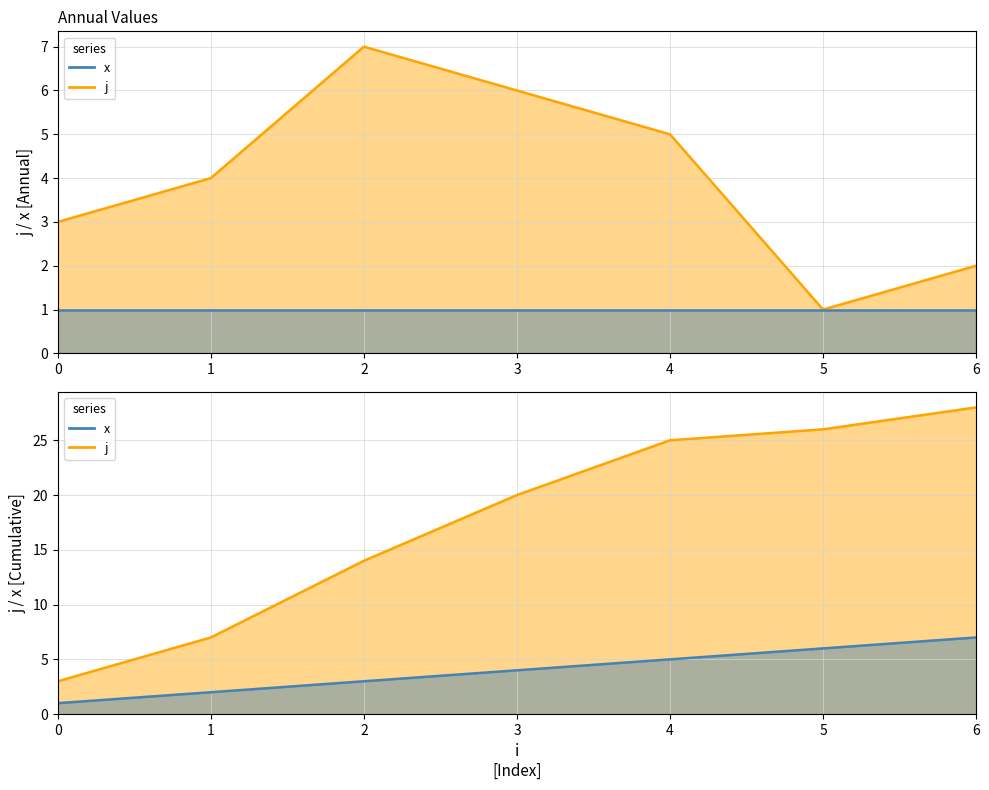

True or false: the data has more than 1 interior local peaks.

False